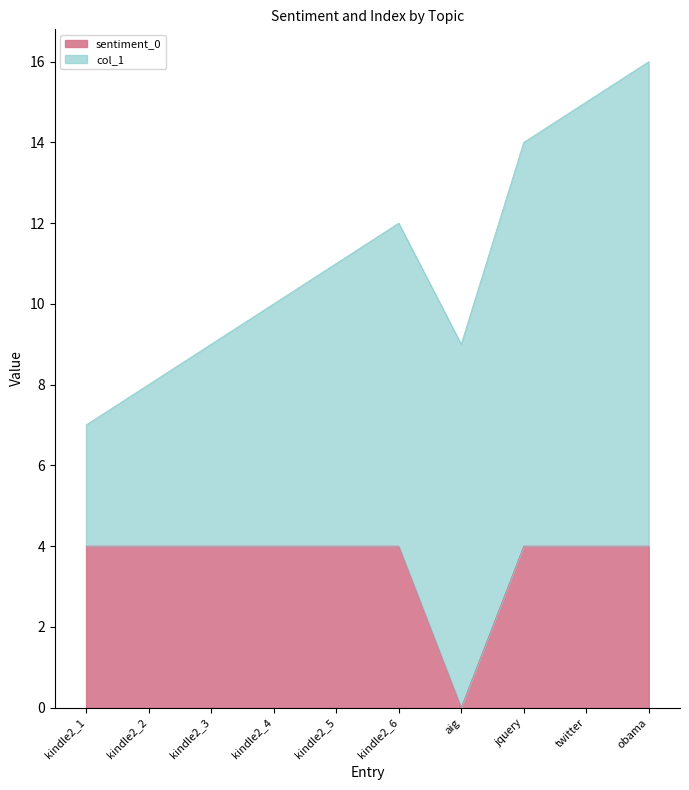

What is the approximate value at jquery?

4